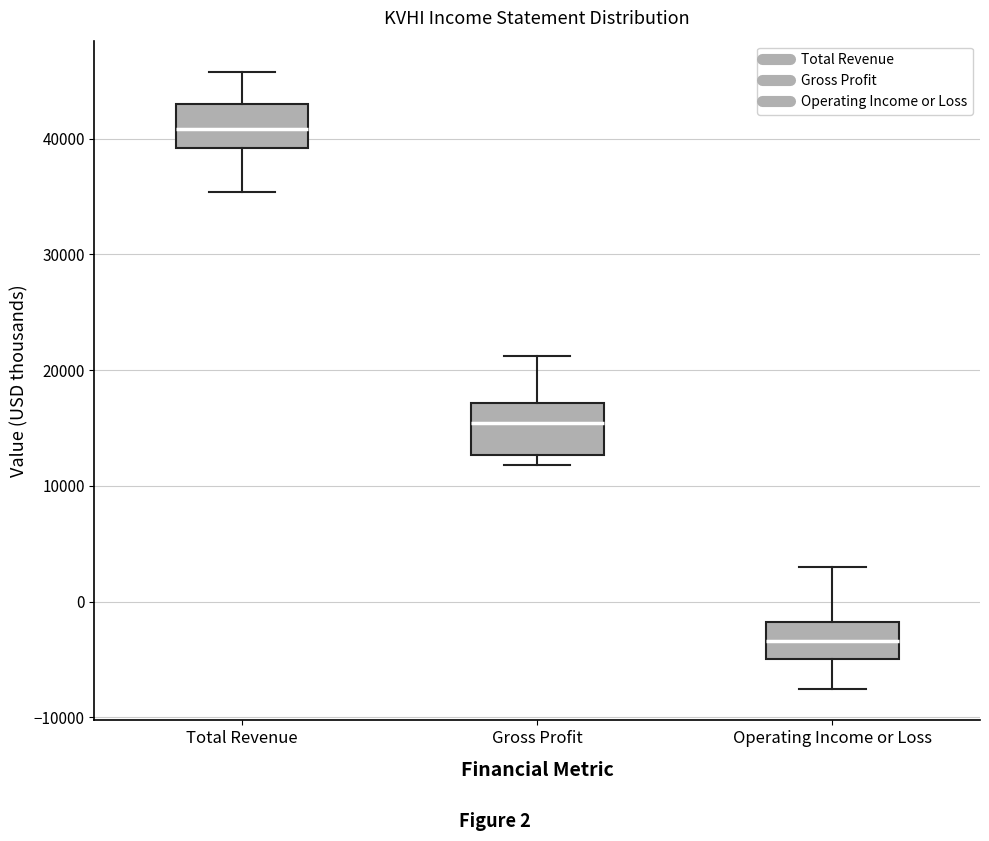

Reading left to right, read every box against the y-axis: the position of its median line, the range the box covers, and the ends of its whiskers. The values are not printed on the chart, so give them approximately, as read against the axis.

Total Revenue: median 41000, box 39000 to 43000, whiskers 35000 to 46000
Gross Profit: median 15000, box 13000 to 17000, whiskers 12000 to 21000
Operating Income or Loss: median -3000, box -5000 to -2000, whiskers -8000 to 3000